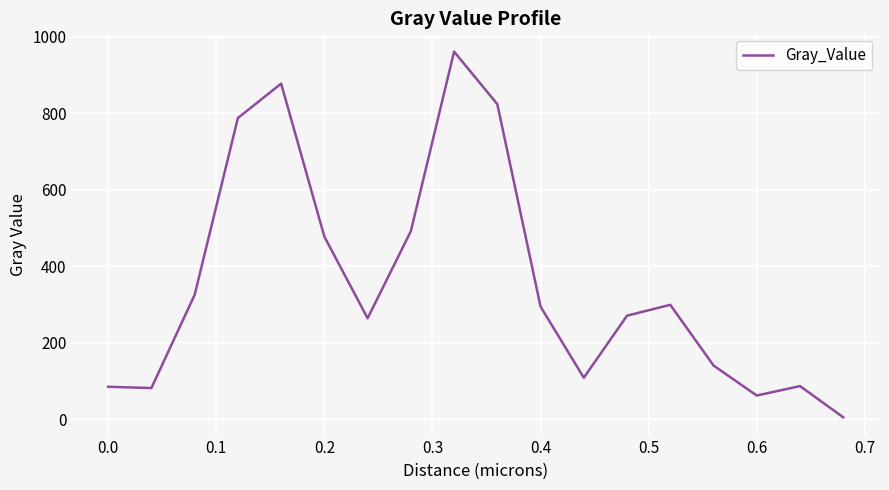

What is the greatest value displayed?

961.5